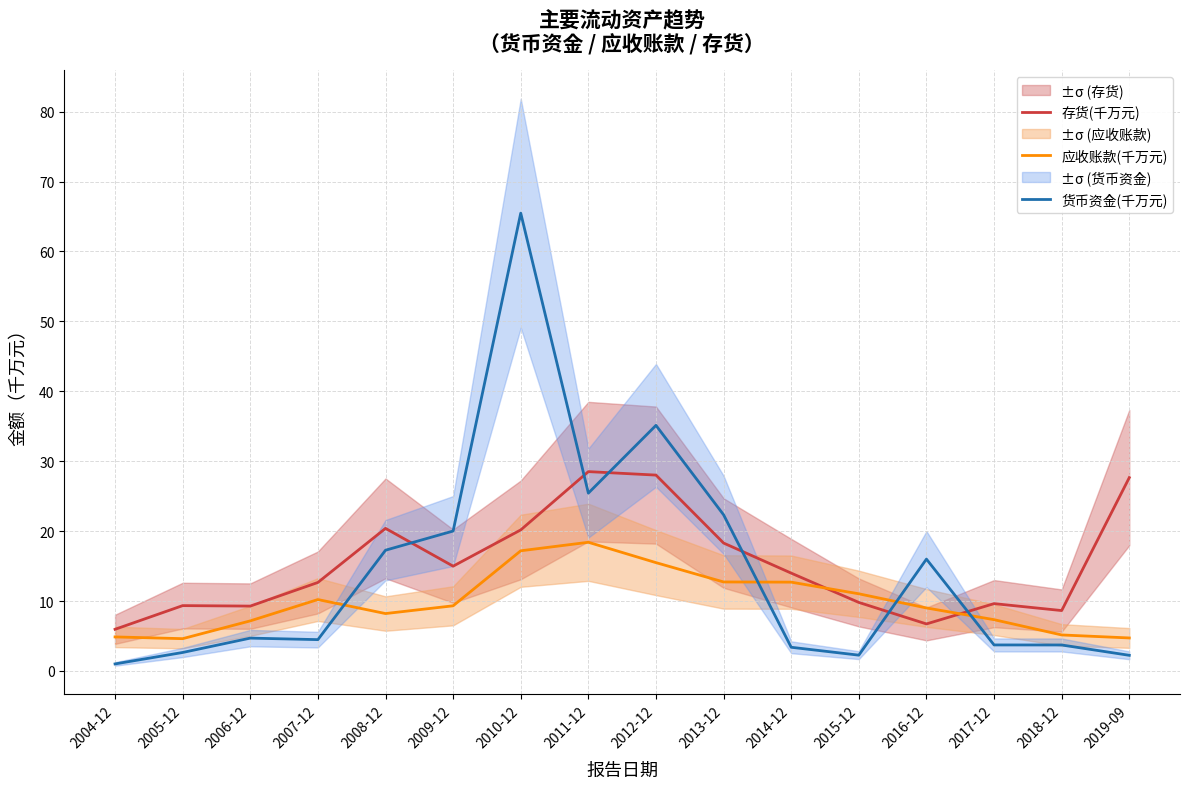

What position from the right is 2015-12?

5